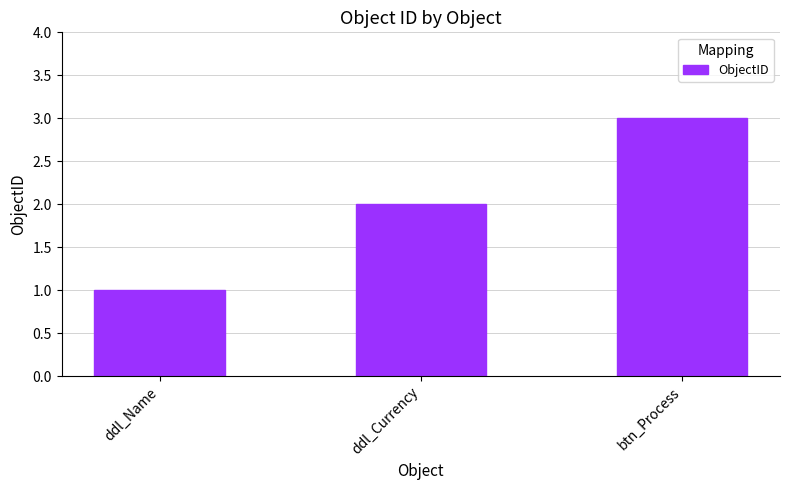

How many values are between 1 and 3?

3